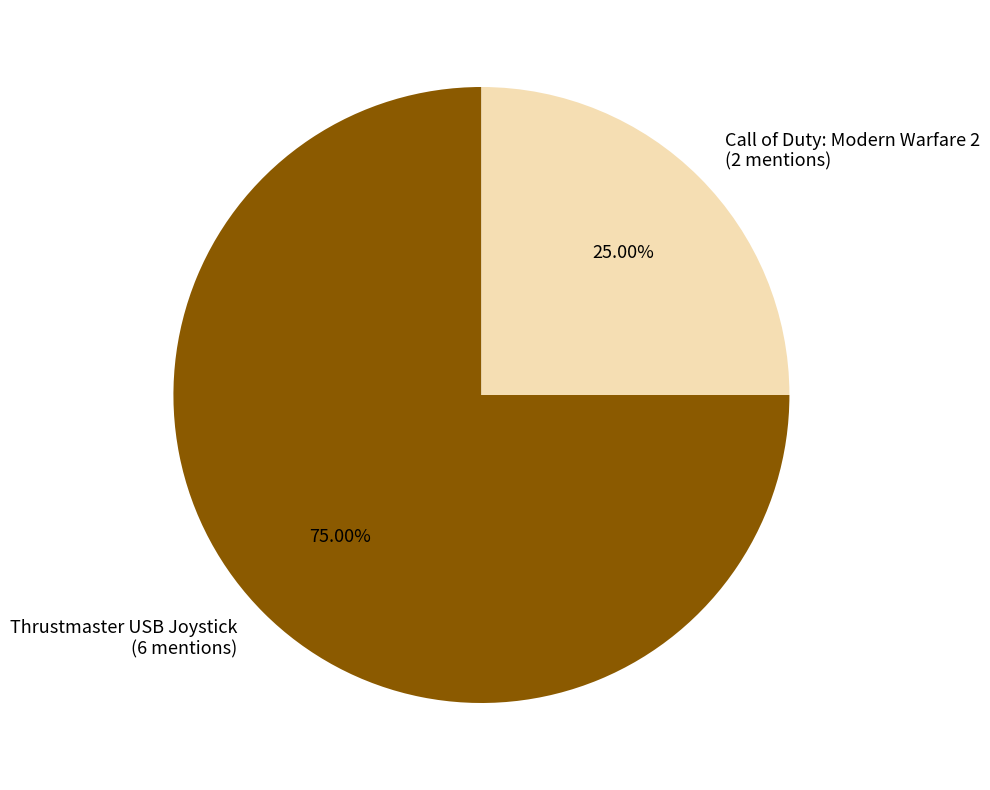

Between Call of Duty: Modern Warfare 2 and Thrustmaster USB Joystick, which is larger?

Thrustmaster USB Joystick